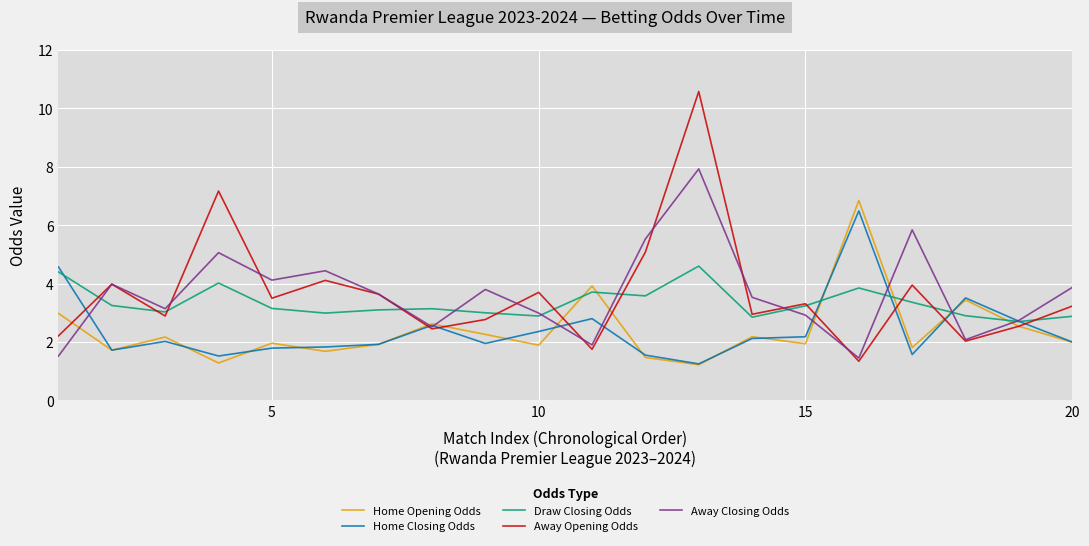

What are all the series names shown in the legend?

Home Opening Odds, Home Closing Odds, Draw Closing Odds, Away Opening Odds, Away Closing Odds